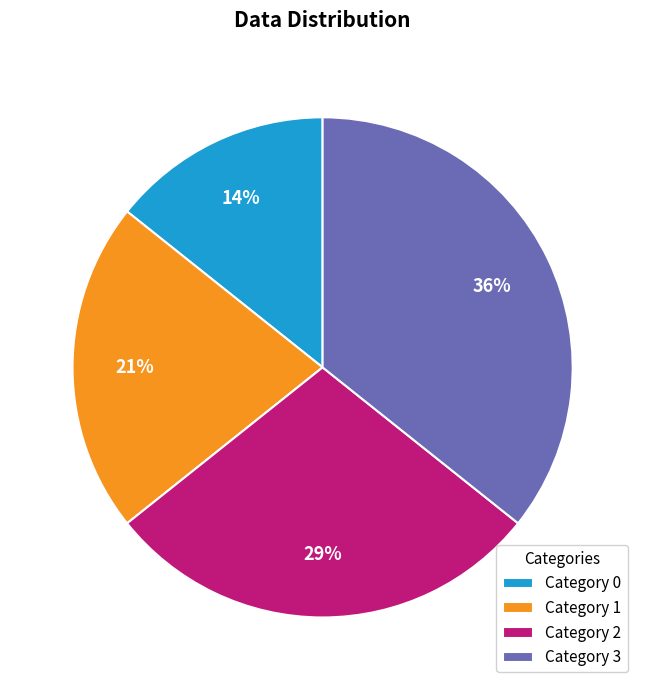

To the nearest percent, what portion does Category 0 represent?

14%